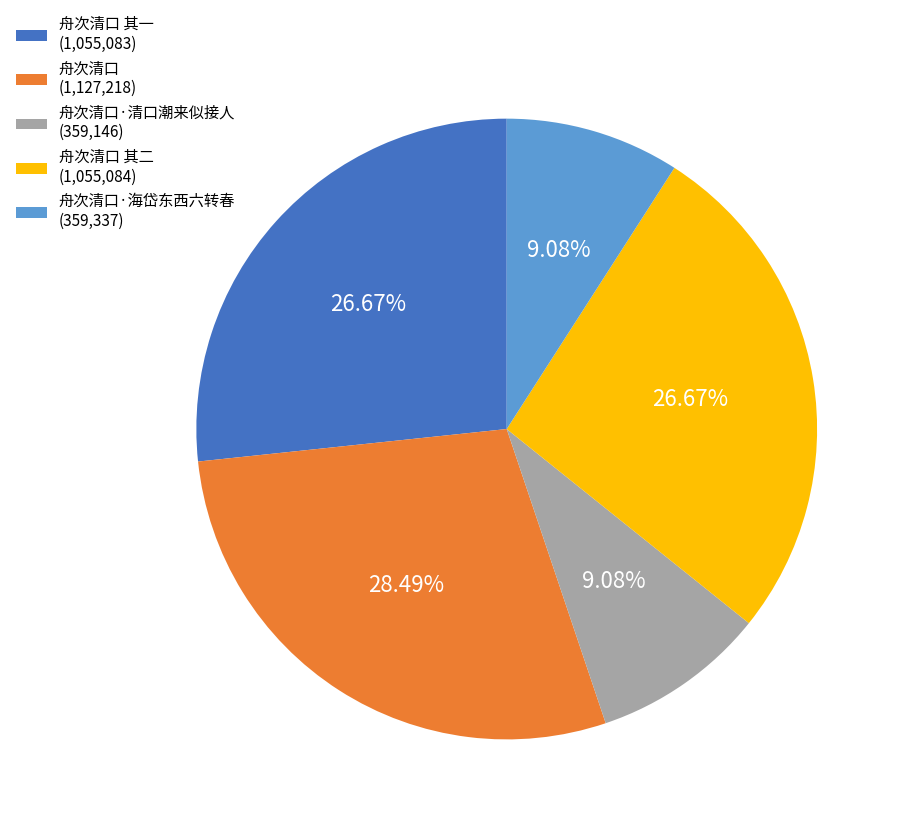

Approximately how many times larger is the value at 舟次清口 其一 (1,055,083) compared to 舟次清口 其二 (1,055,084)?

1.0